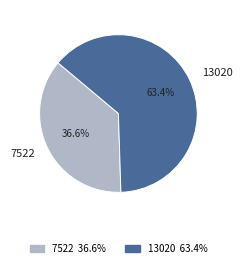

Count the number of slices in the pie.

2